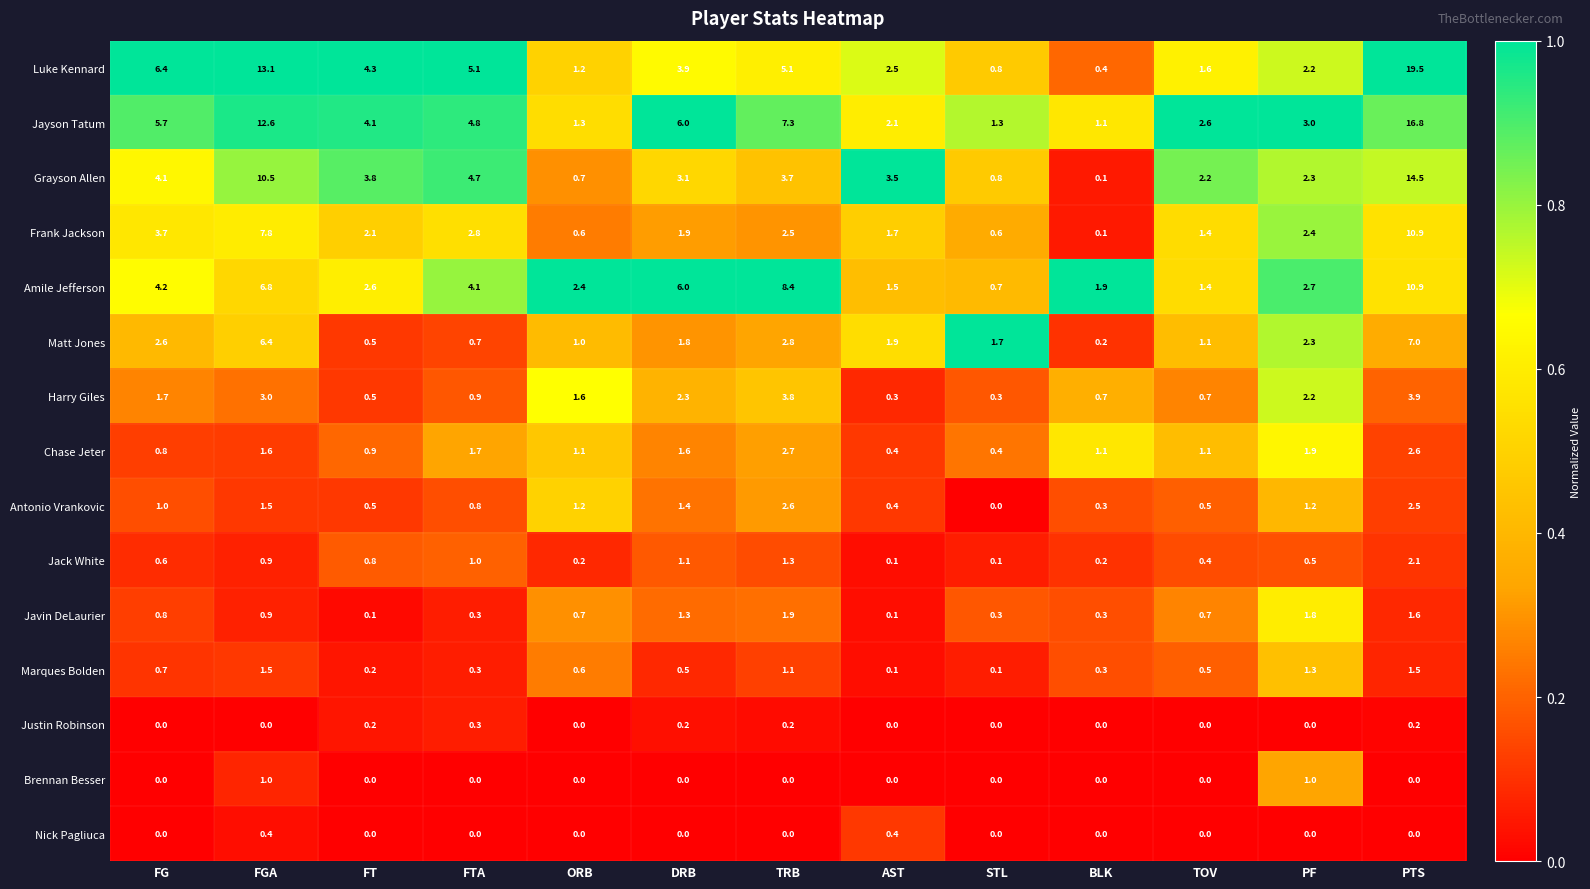

What is the maximum value for Justin Robinson?

0.3